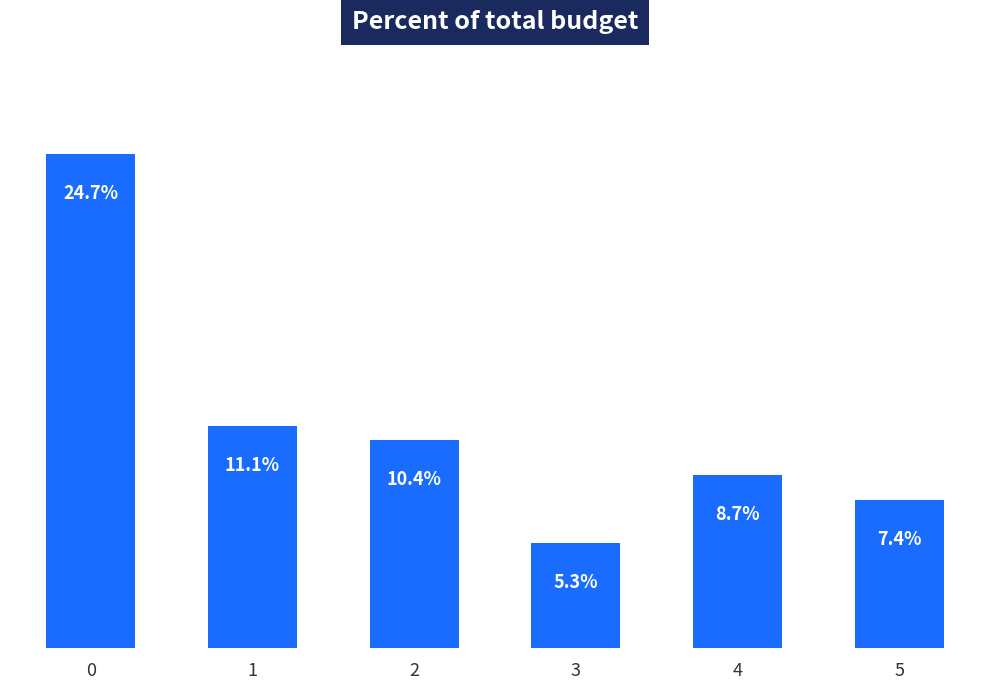

Rank the categories by value from lowest to highest.

3, 5, 4, 2, 1, 0